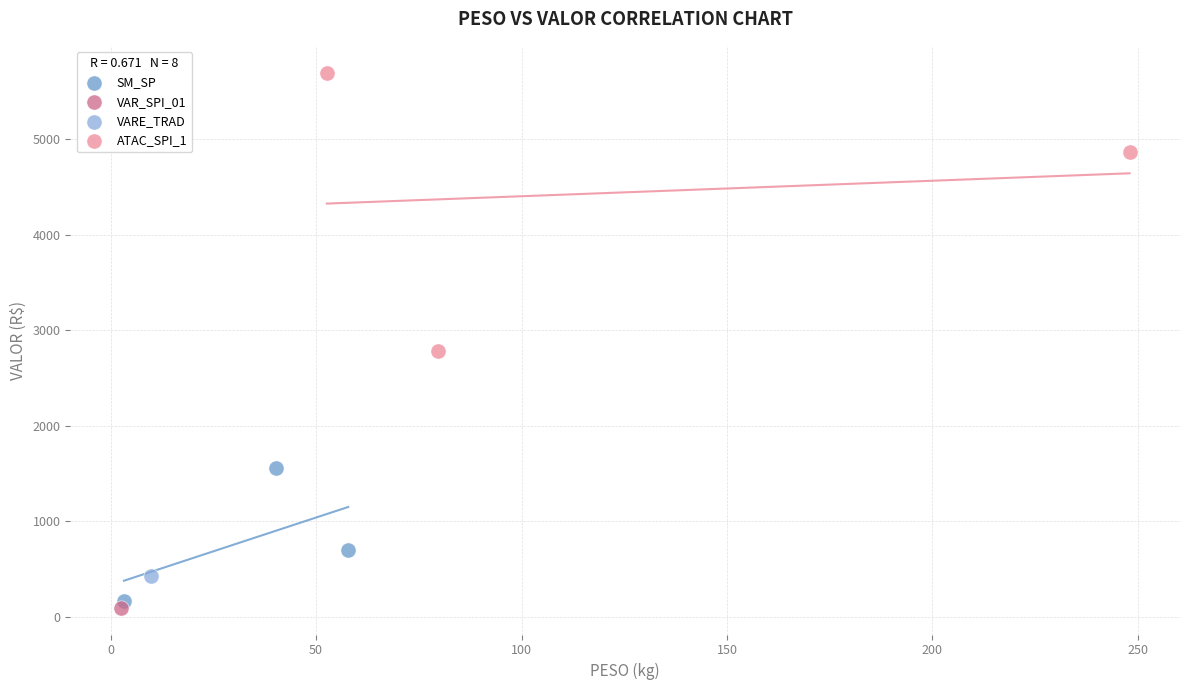

What are all the series names shown in the legend?

SM_SP, VAR_SPI_01, VARE_TRAD, ATAC_SPI_1